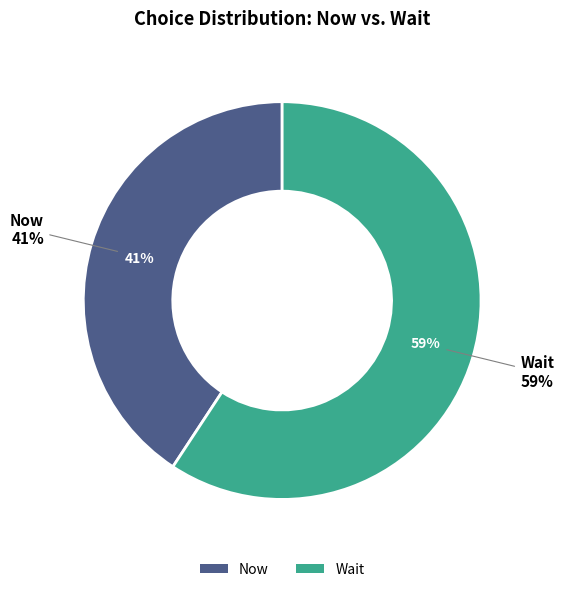

Rank the categories by value from lowest to highest.

now, wait